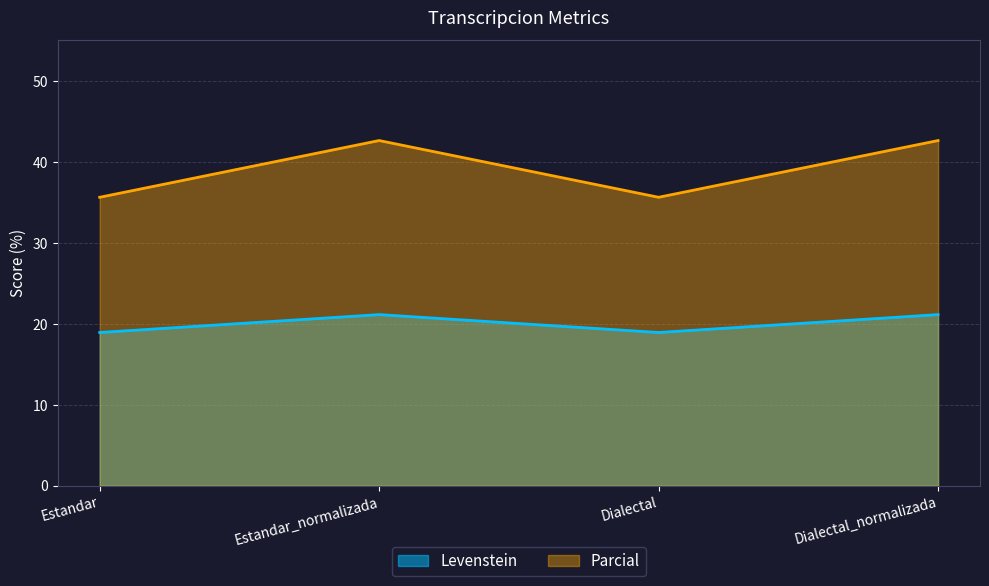

List the series in order of their overall mean, highest first.

Parcial, Levenstein